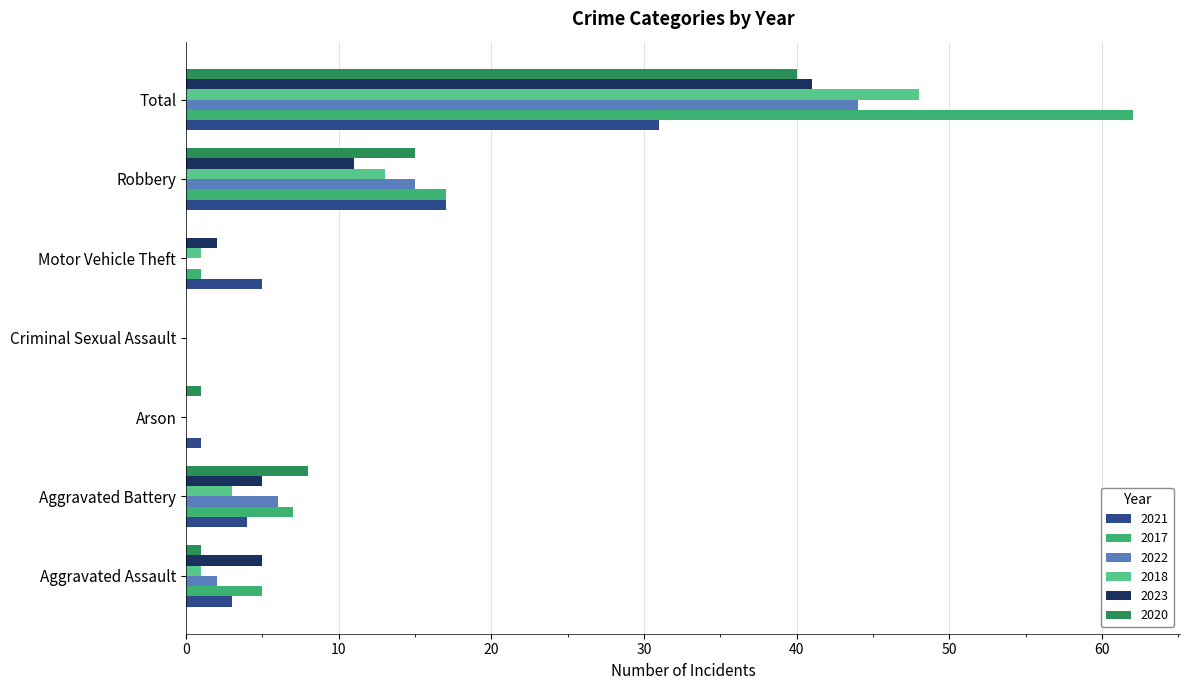

What are all the series names shown in the legend?

2021, 2017, 2022, 2018, 2023, 2020